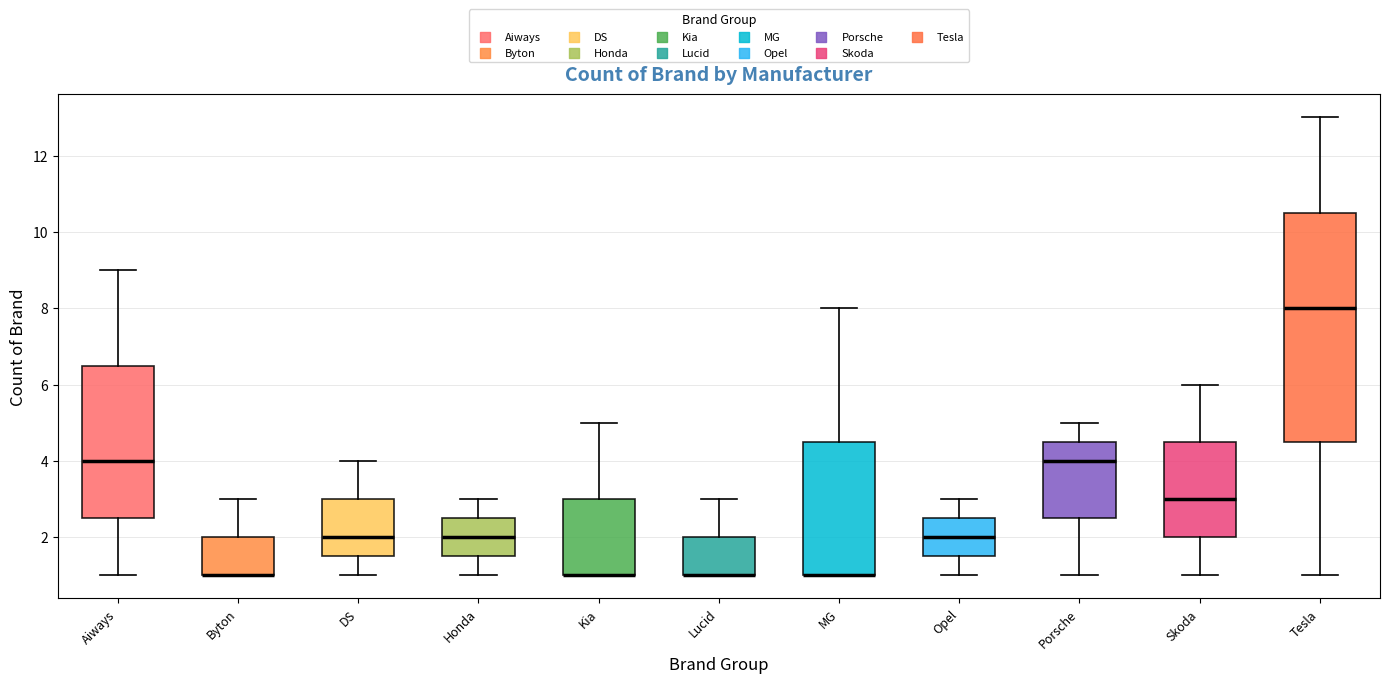

Where is the upper edge of the box for MG on the y-axis? The values are not printed on the chart, so give them approximately, as read against the axis.

4.6